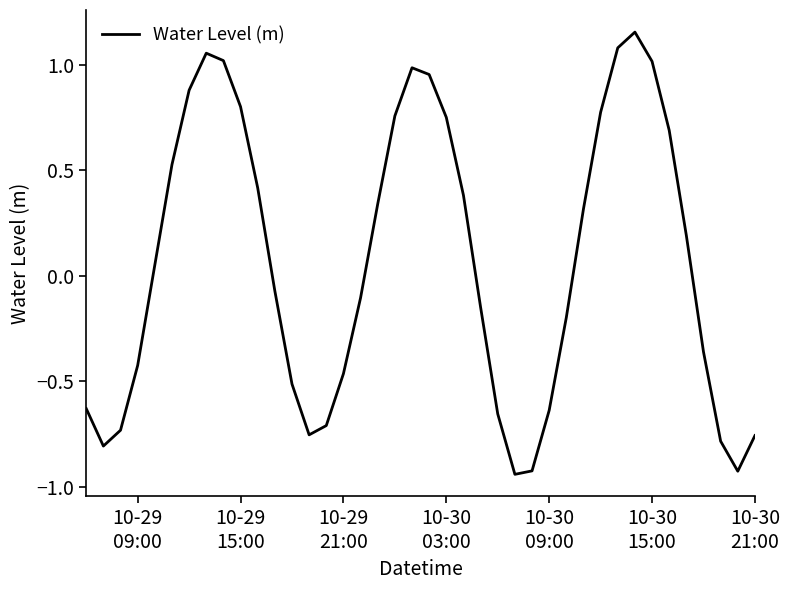

What is the difference between the maximum and minimum values?

2.1